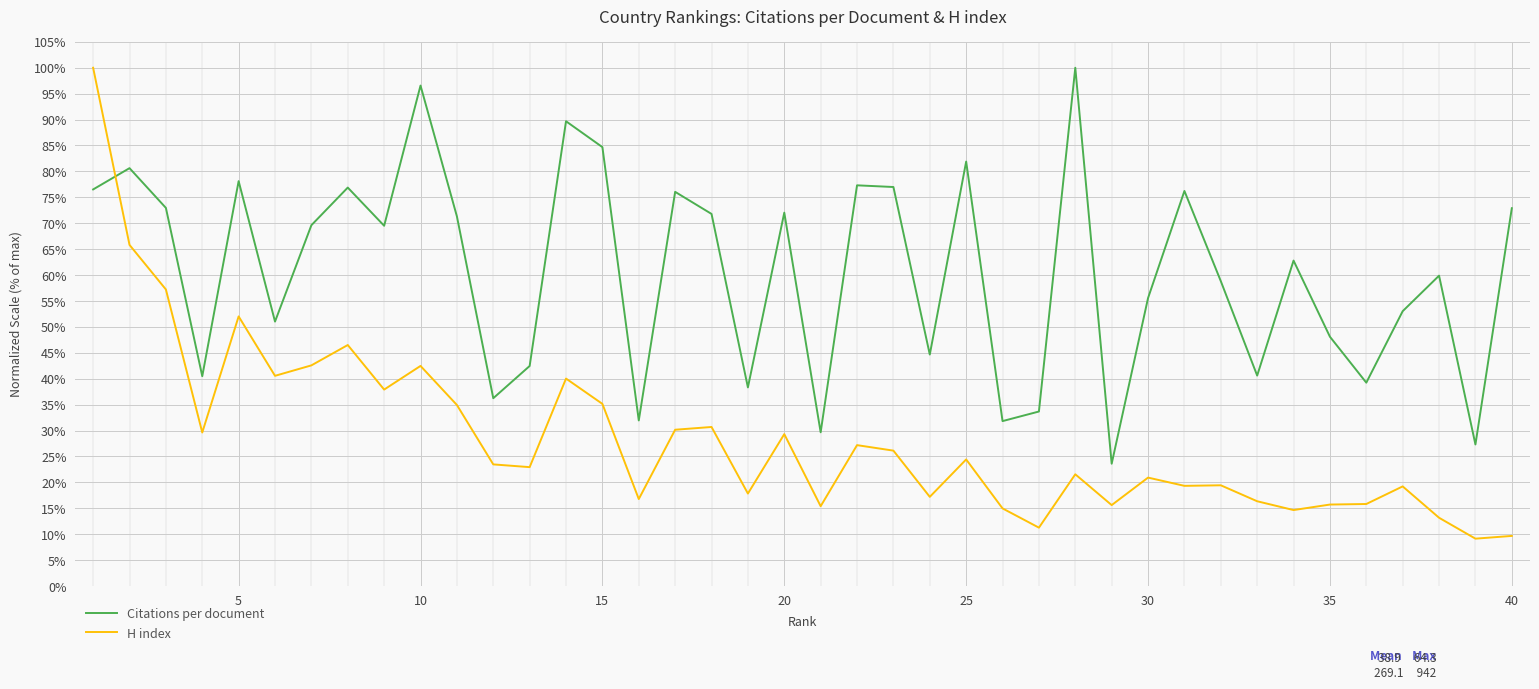

What is the minimum value shown in the chart?

9.1